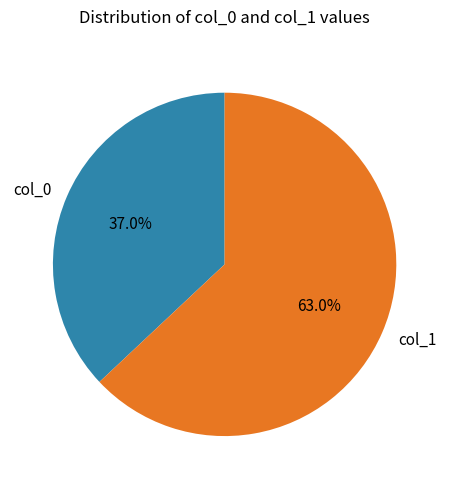

What is the largest slice in the pie chart?

col_1